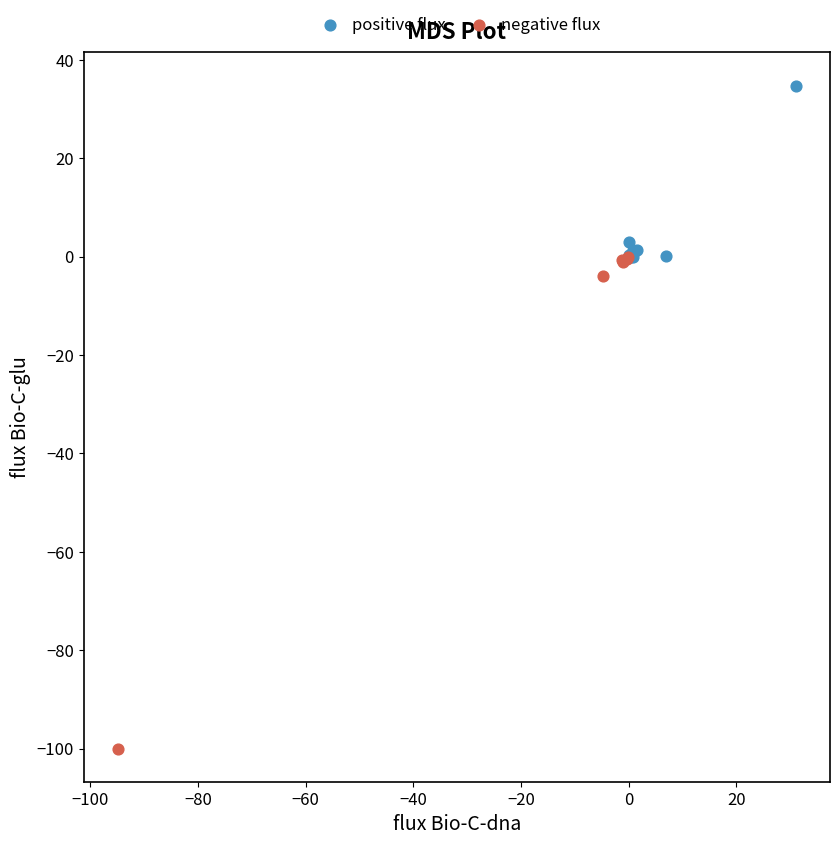

Which series contains the highest Y value?

positive flux